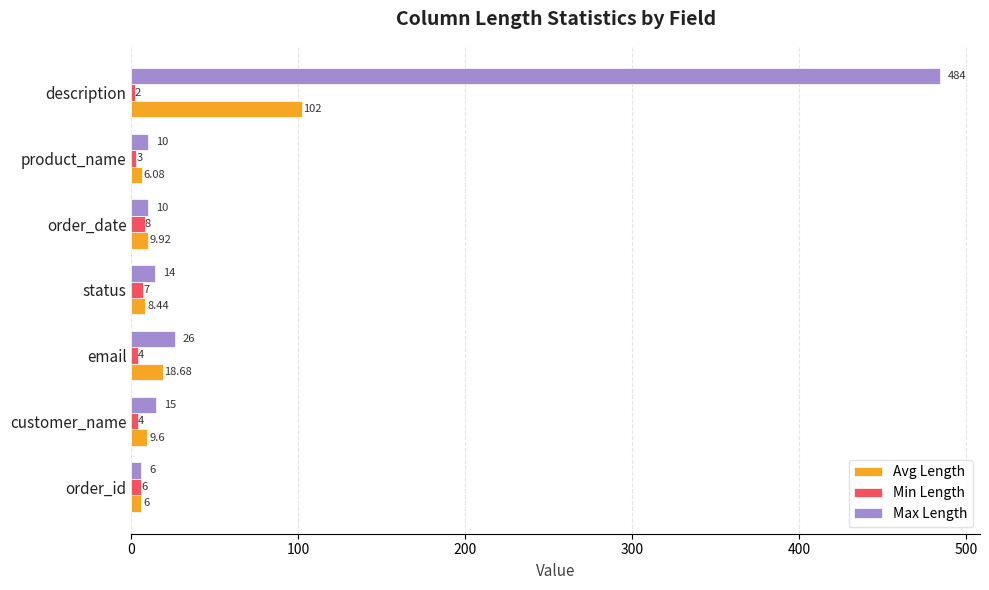

What is the total value across all series at order_id?

18.0